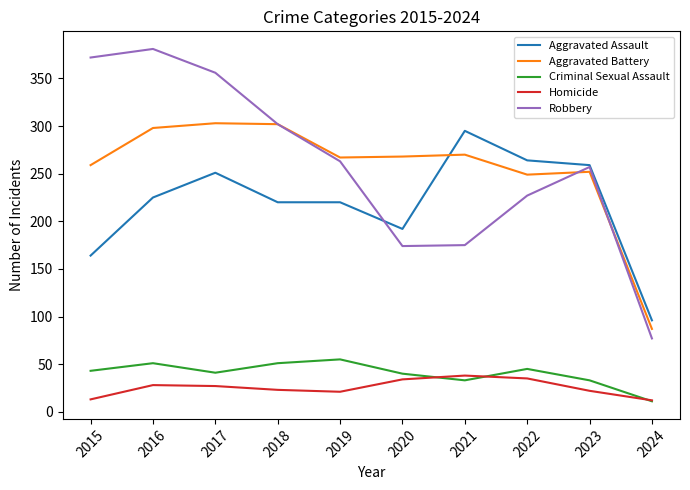

How many lines are shown in the chart?

5